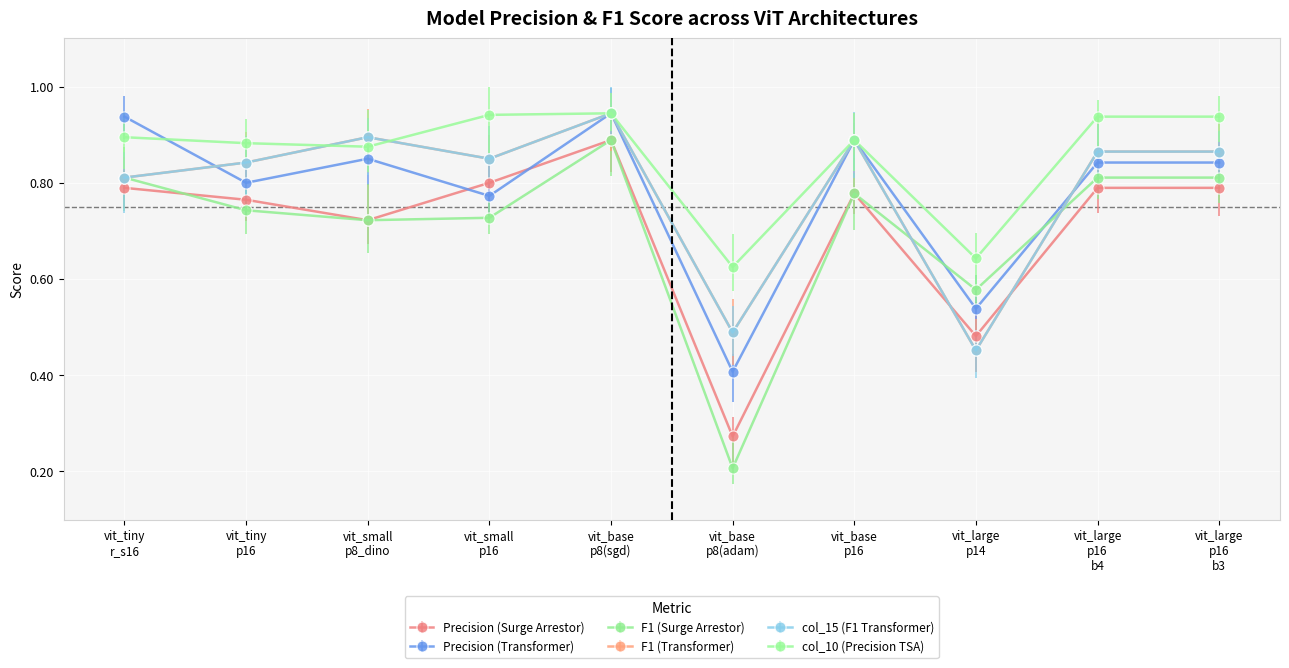

What is the label of the 5th point from the right?

vit_base_patch8_224(adam)